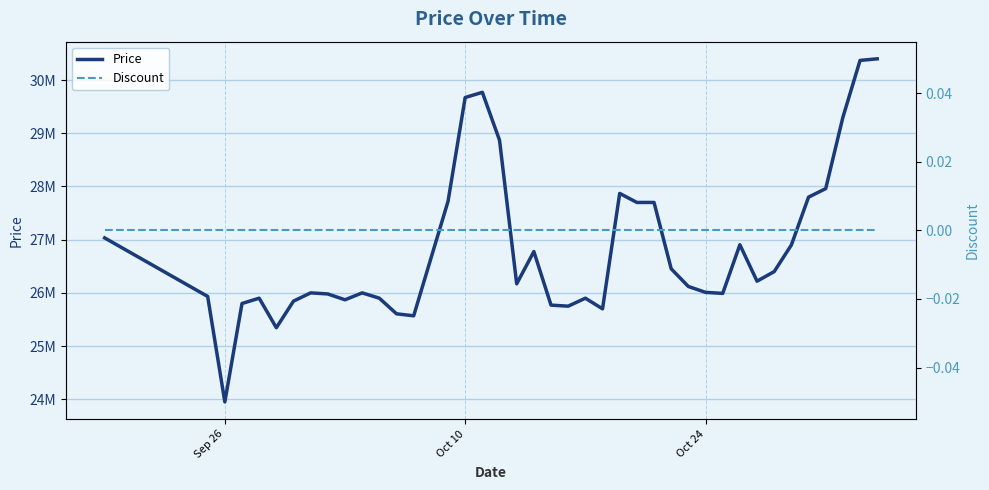

What is the average value of the Price series?

26823206